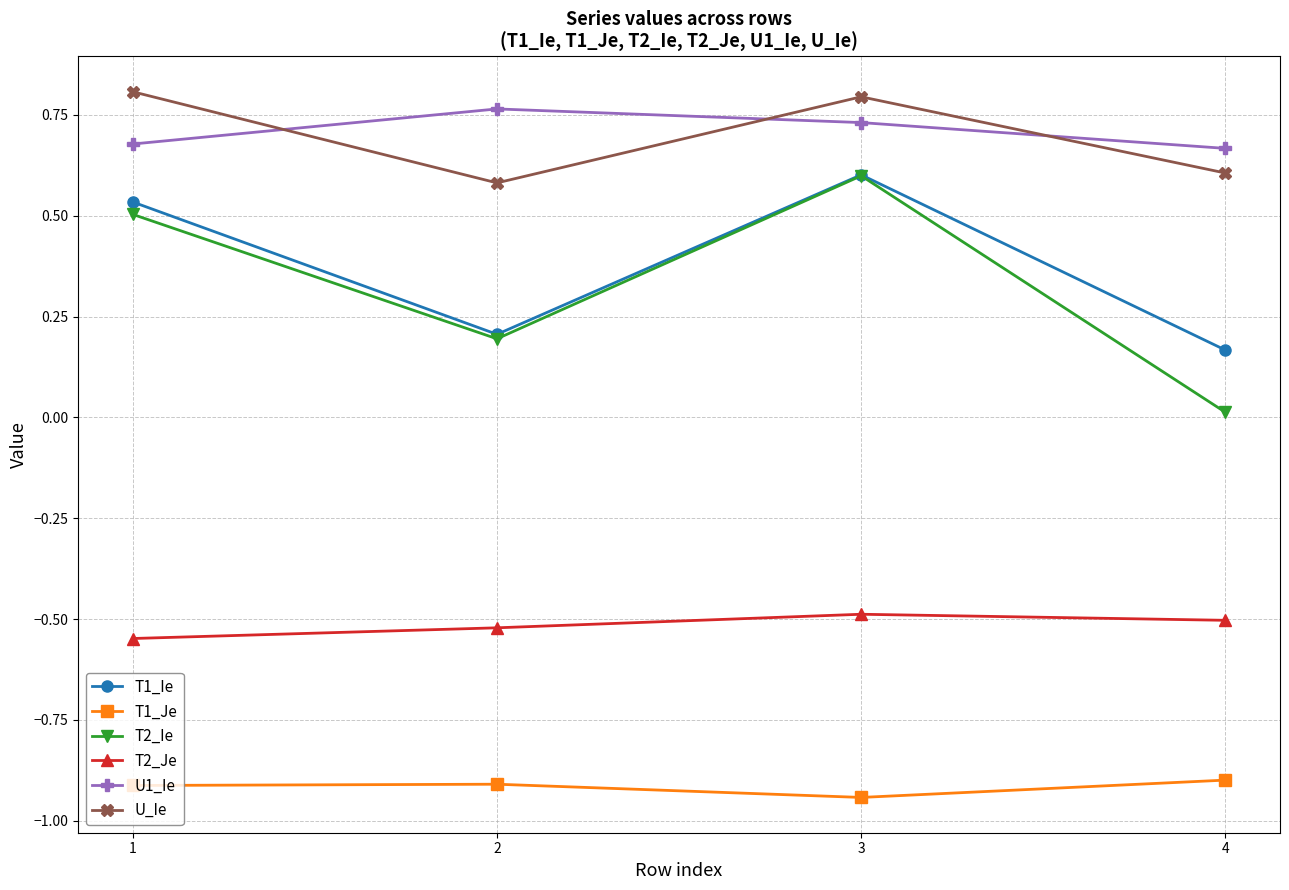

What is the average value of the T2_Ie series?

0.3